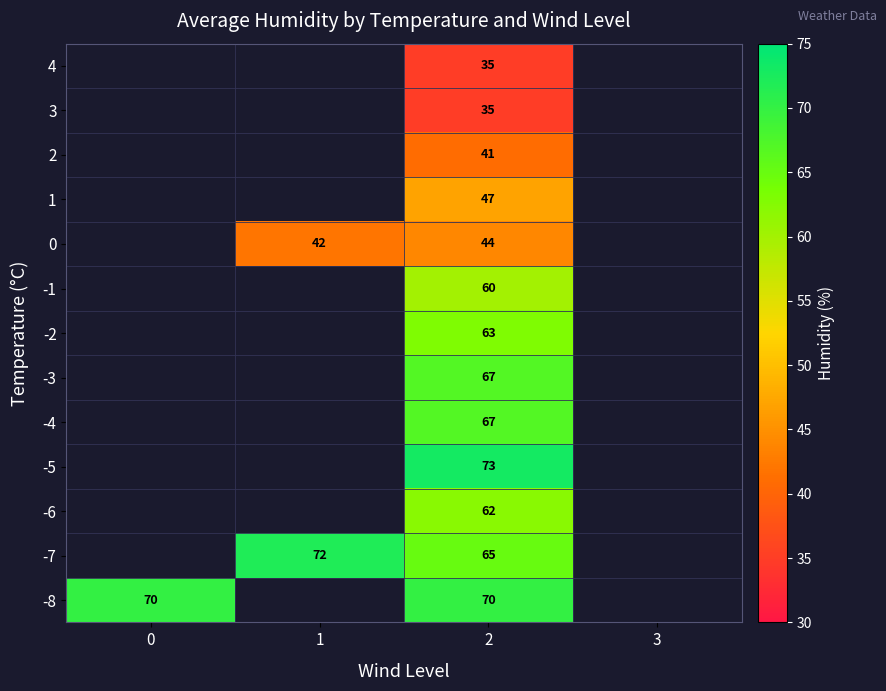

What is the total value across all series at 2?

729